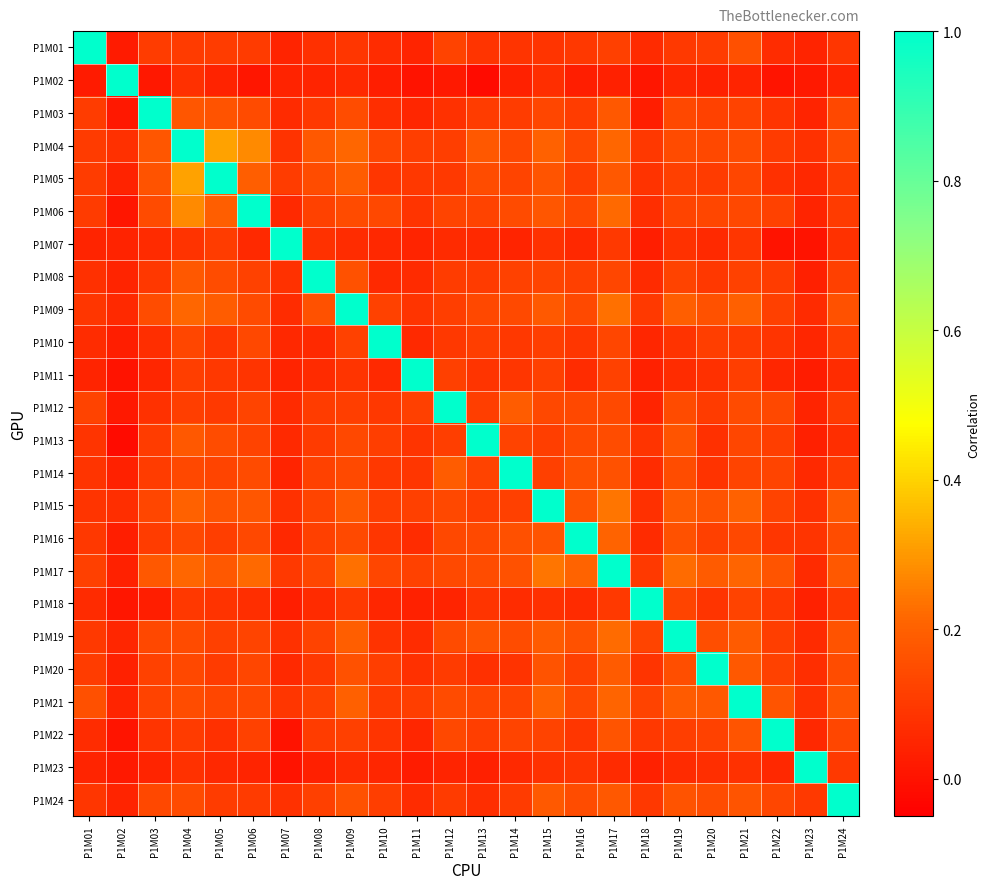

At how many categories does at least one series exceed 0?

24